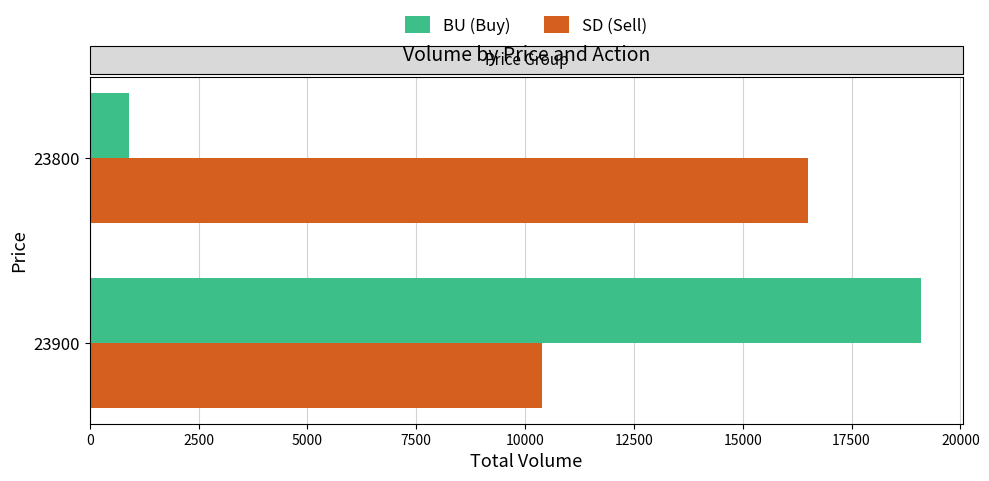

At which category is the sum across all series the highest?

23900